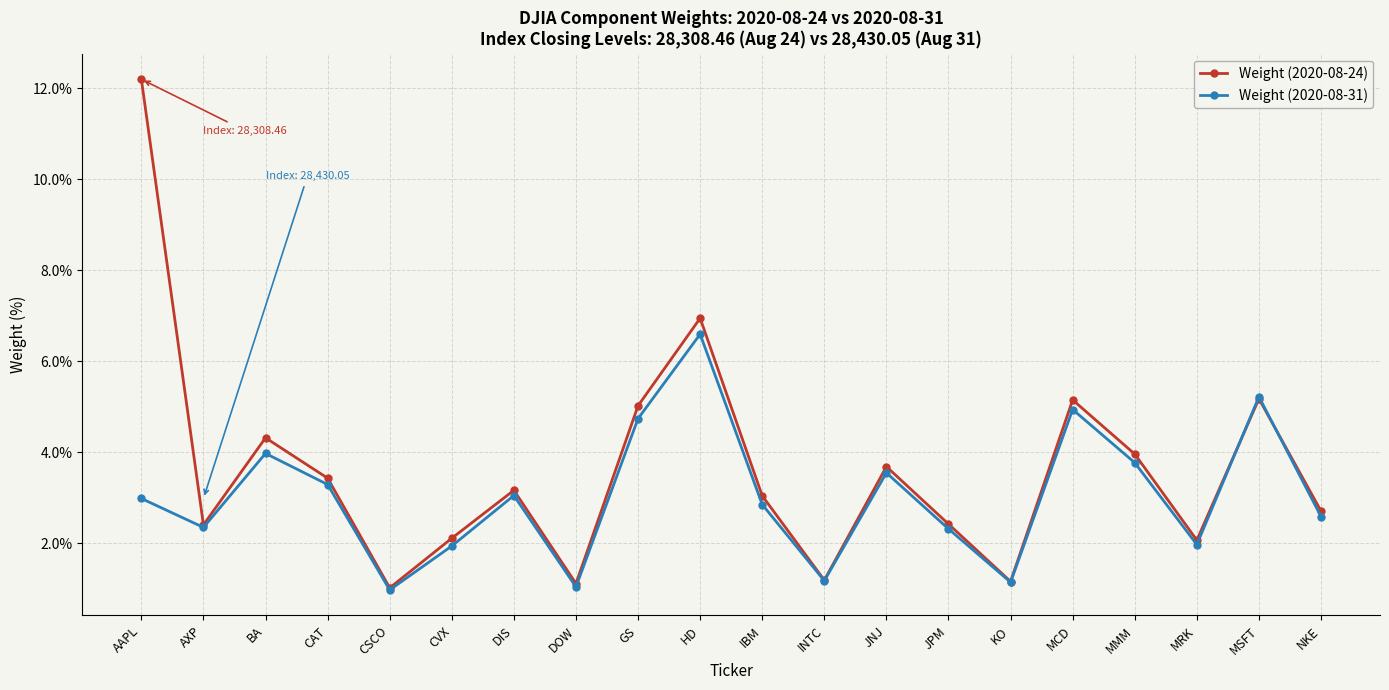

What is the smallest value displayed?

1.0